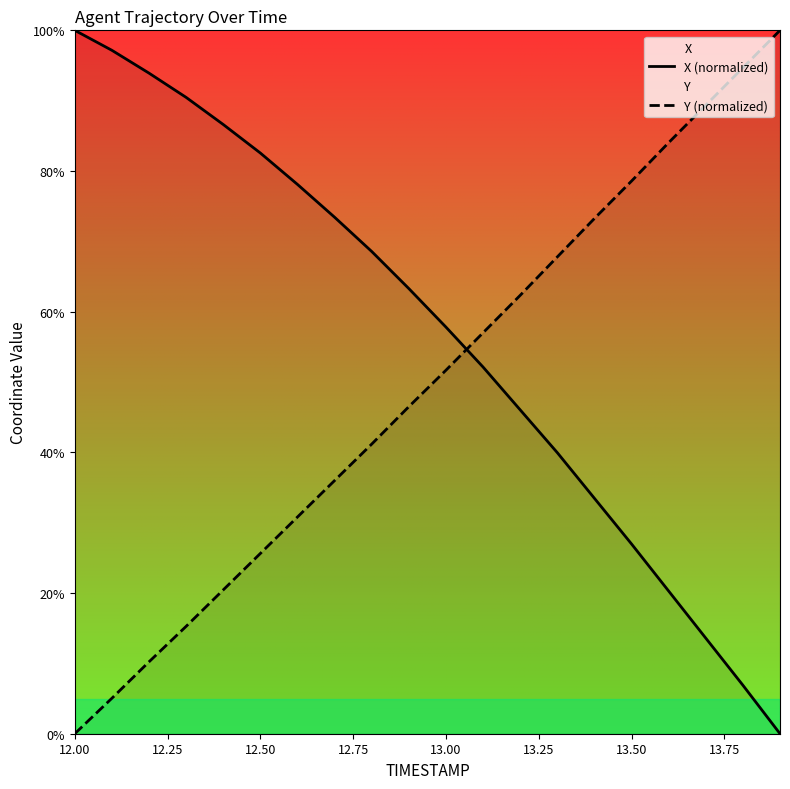

List the series in order of their overall mean, lowest first.

Y (normalized), X (normalized)